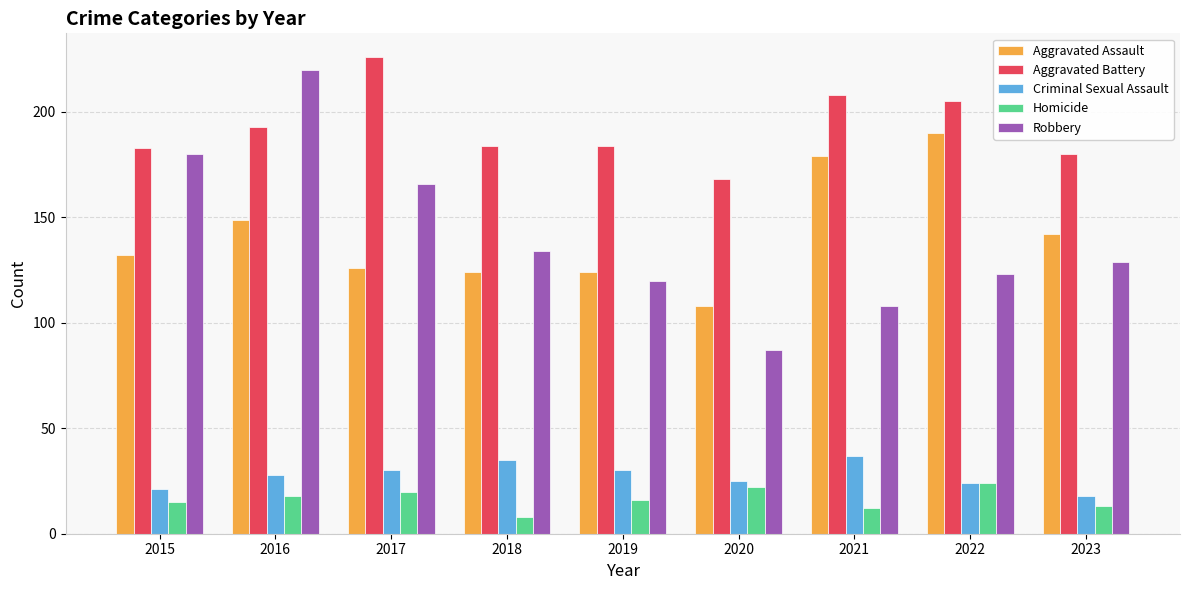

Rank the series by their maximum value, from lowest to highest.

Homicide, Criminal Sexual Assault, Aggravated Assault, Robbery, Aggravated Battery